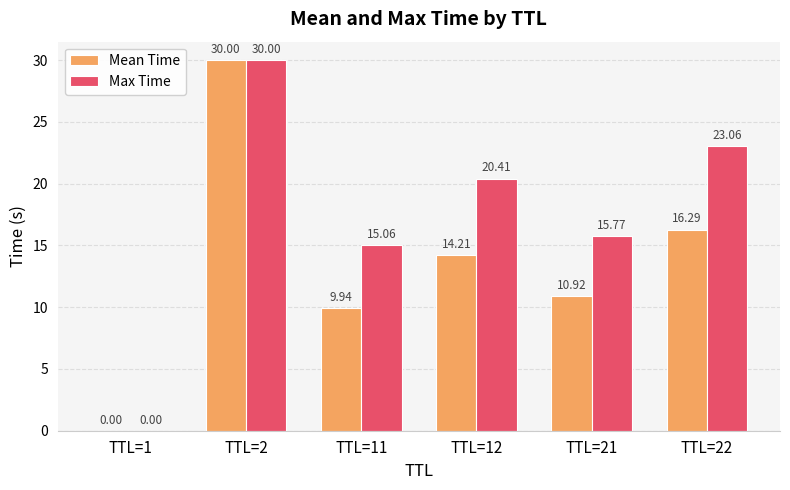

Is it true that Max Time equals 26.2 at TTL=21?

False